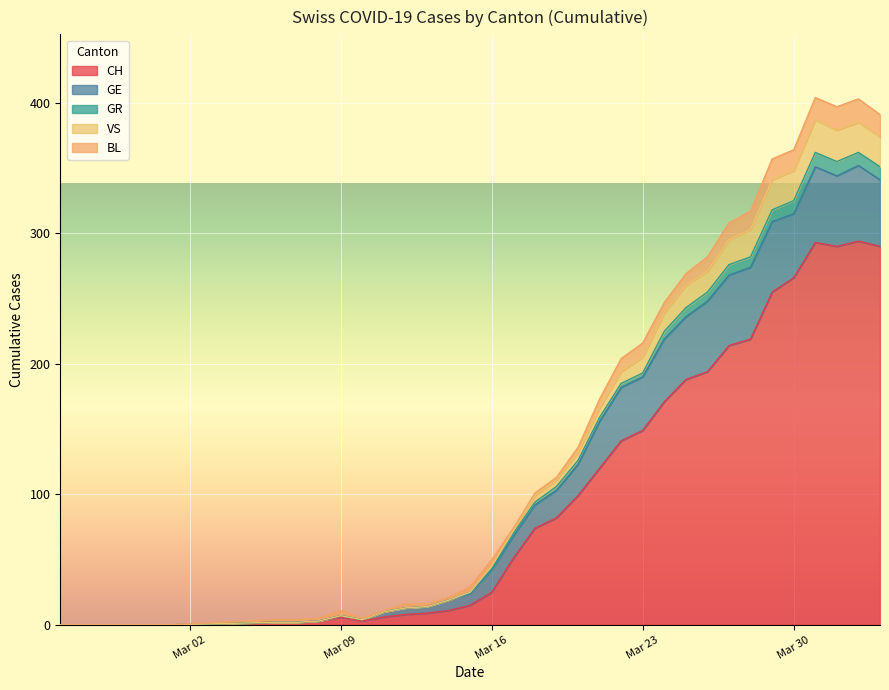

In CH, how many points are lower than both neighbors (excluding endpoints)?

2